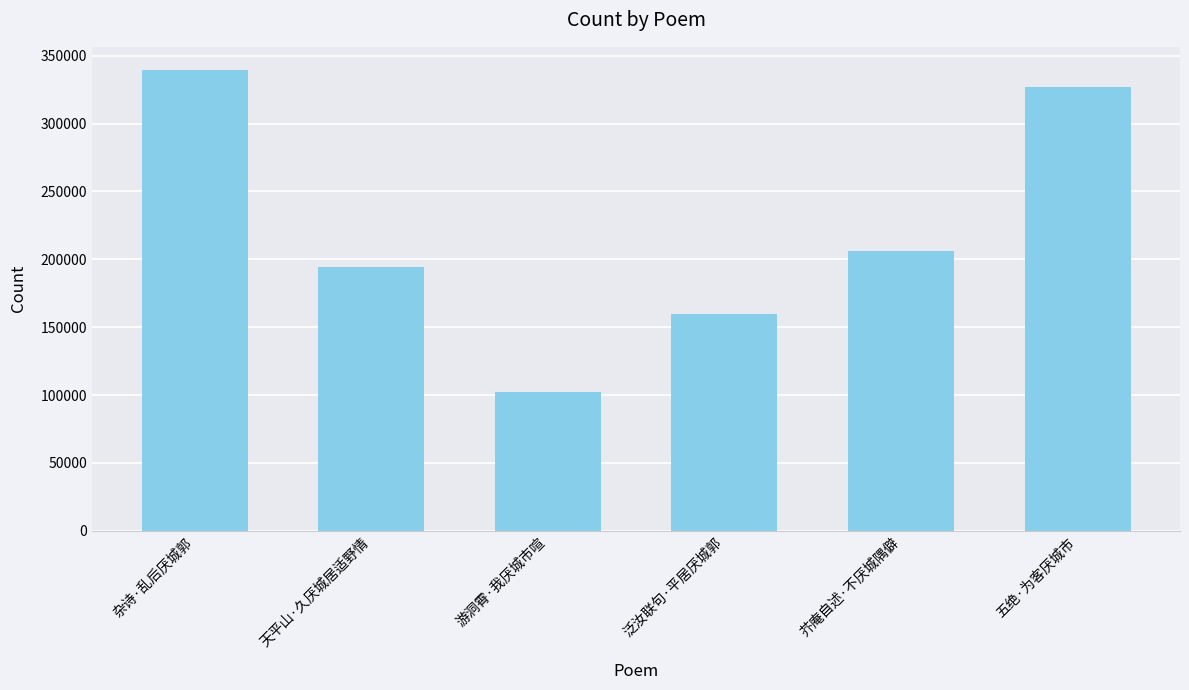

What is the change in value from 游洞霄·我厌城市喧 to 五绝·为客厌城市?

+224580